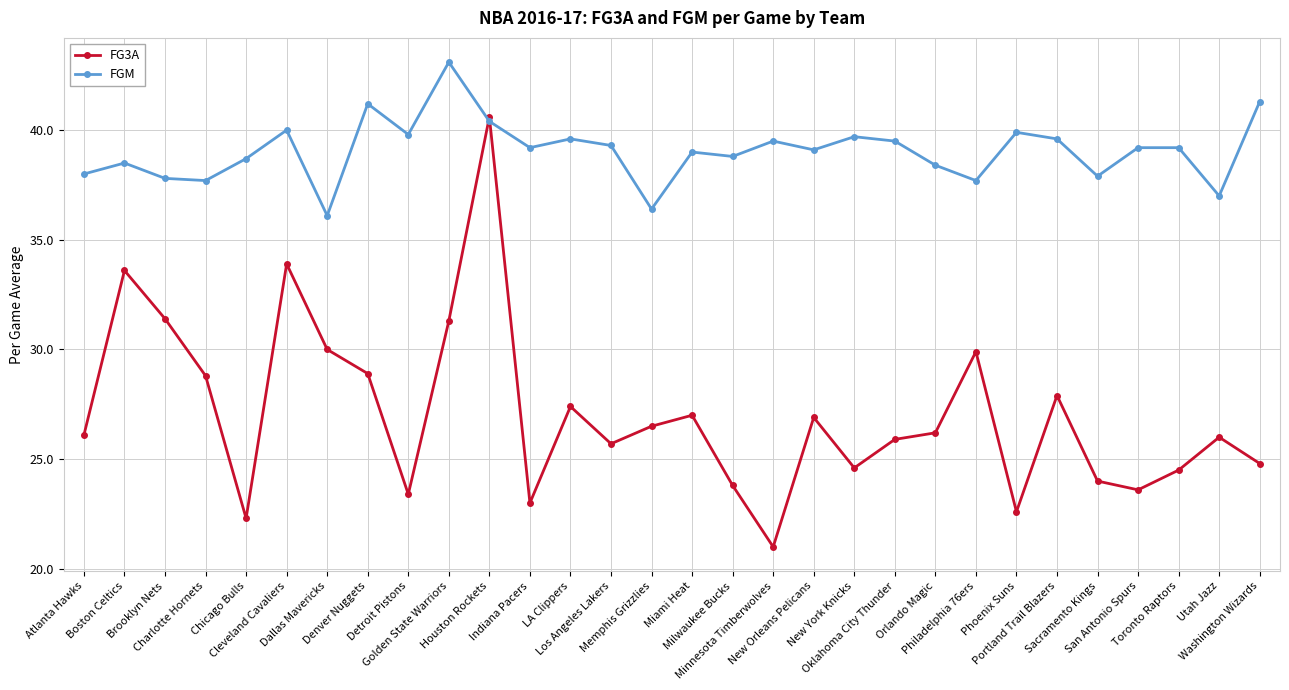

How many distinct data groups are displayed?

2